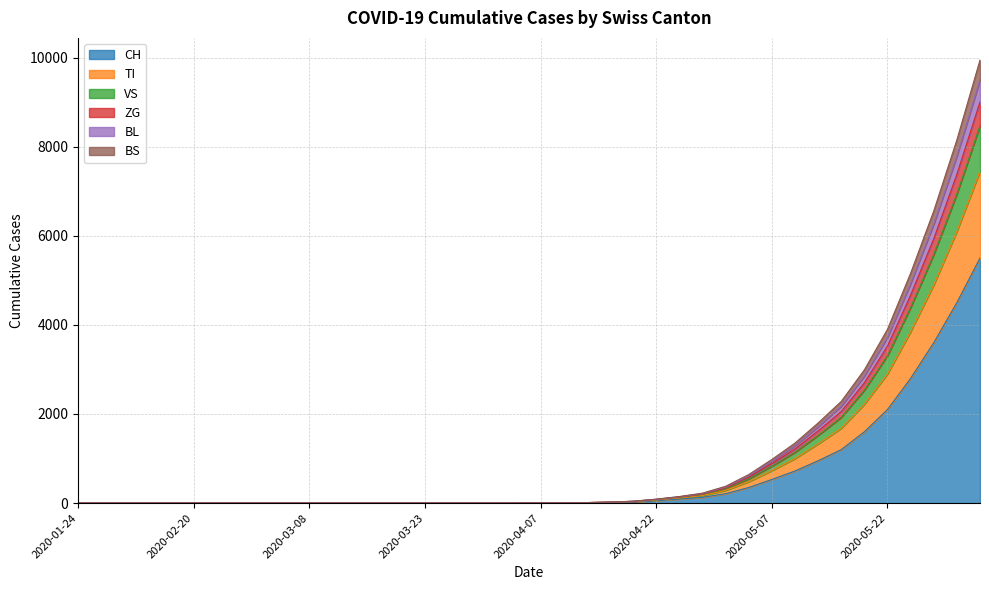

How many distinct data groups are displayed?

6